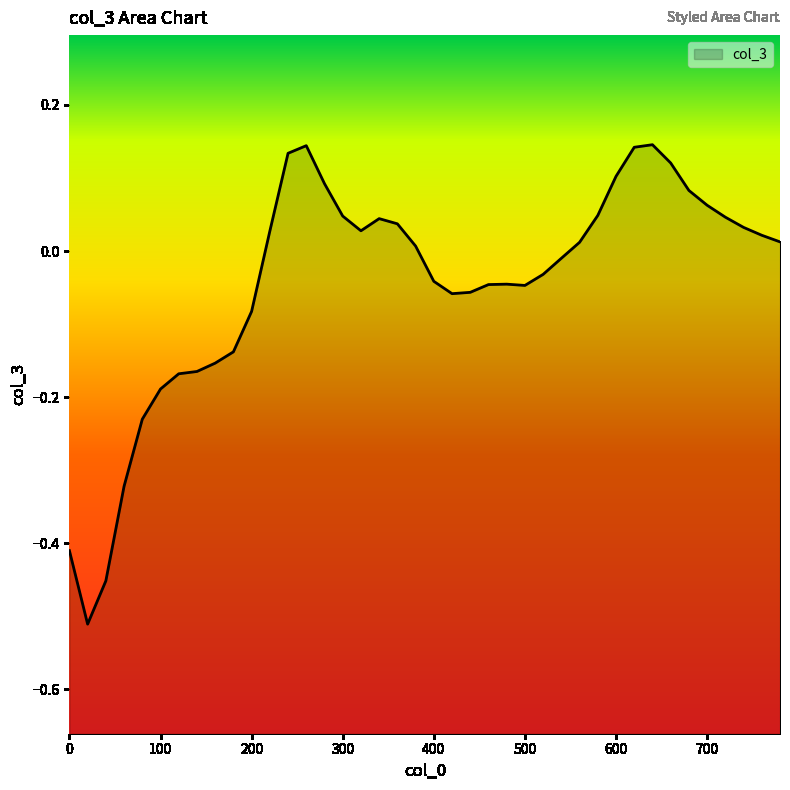

How many lines are shown in the chart?

1